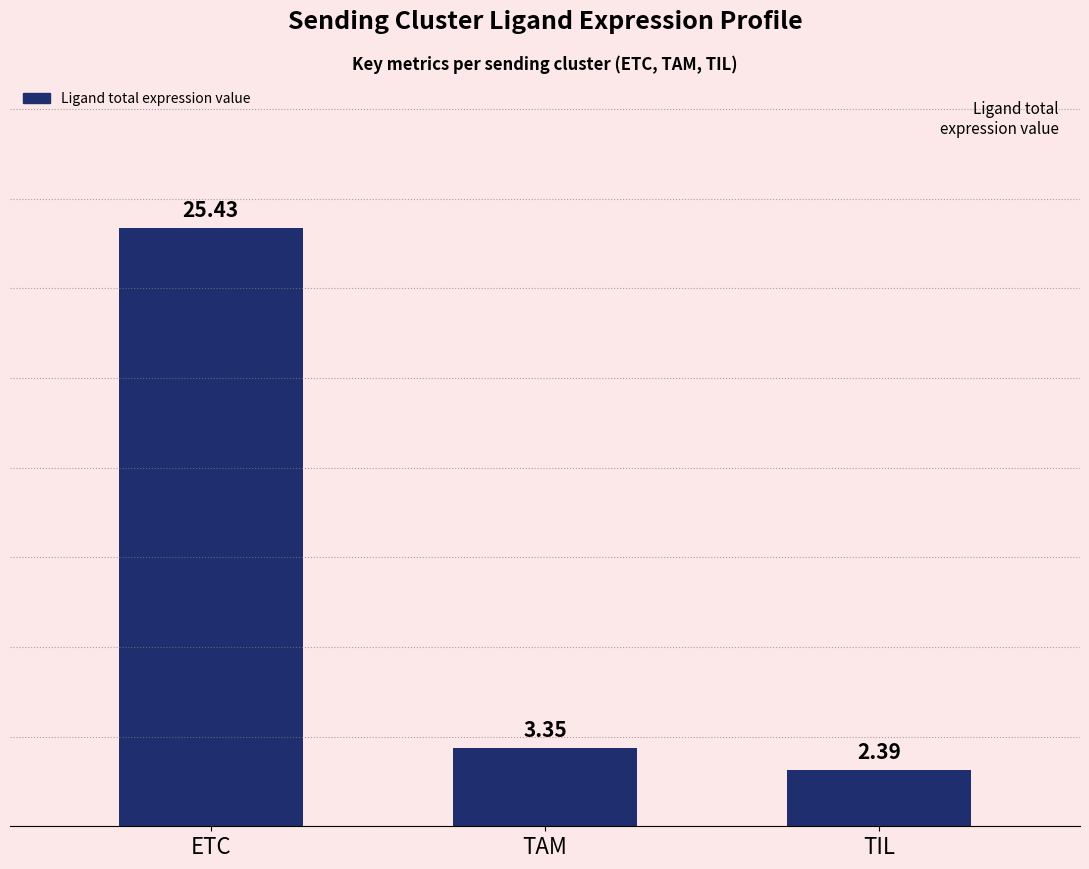

List the labels in order of value, largest first.

ETC, TAM, TIL